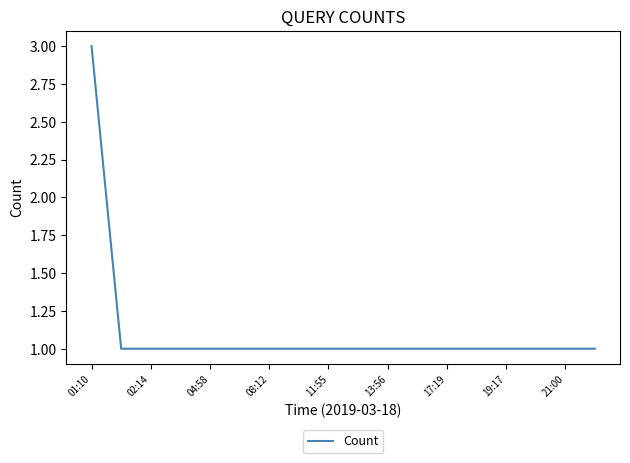

What is the maximum value shown in the chart?

3